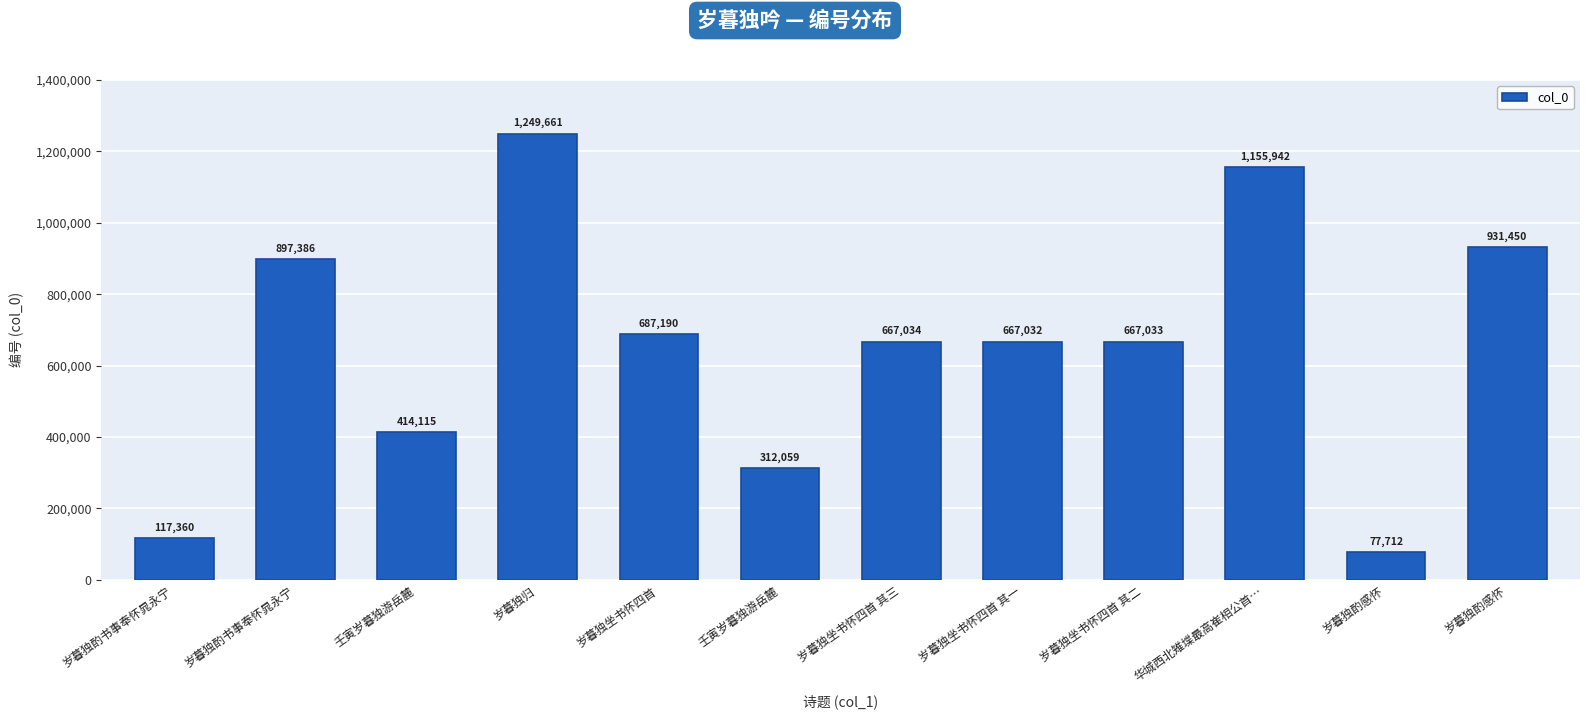

Is it true that the value at 岁暮独坐书怀四首 其一 is 667032?

True